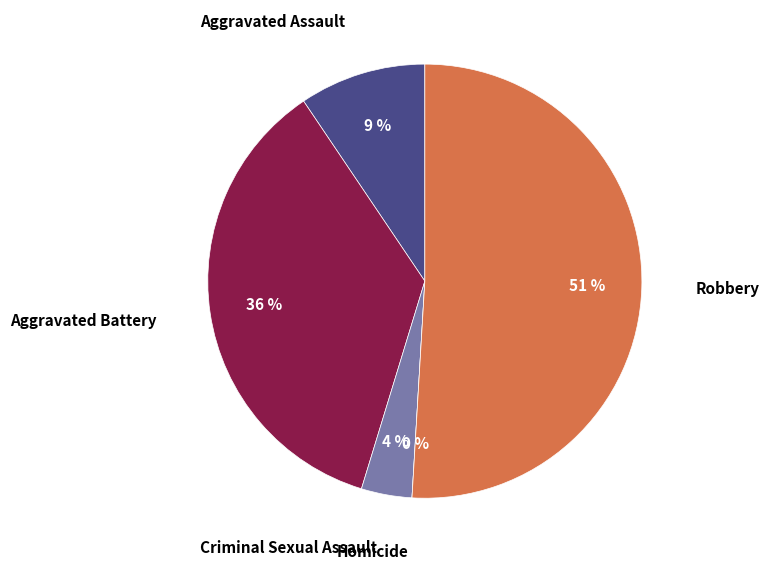

To the nearest percent, what percentage of the pie is Robbery?

51%